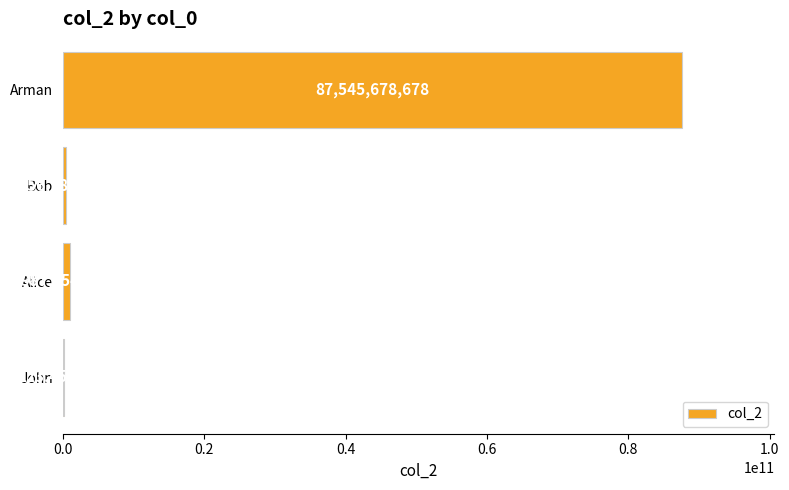

What is the change in value from Alice to Bob?

-530865198